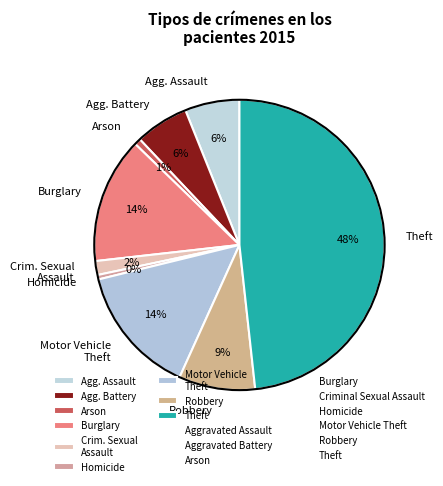

Does Homicide represent more than half of the total?

No